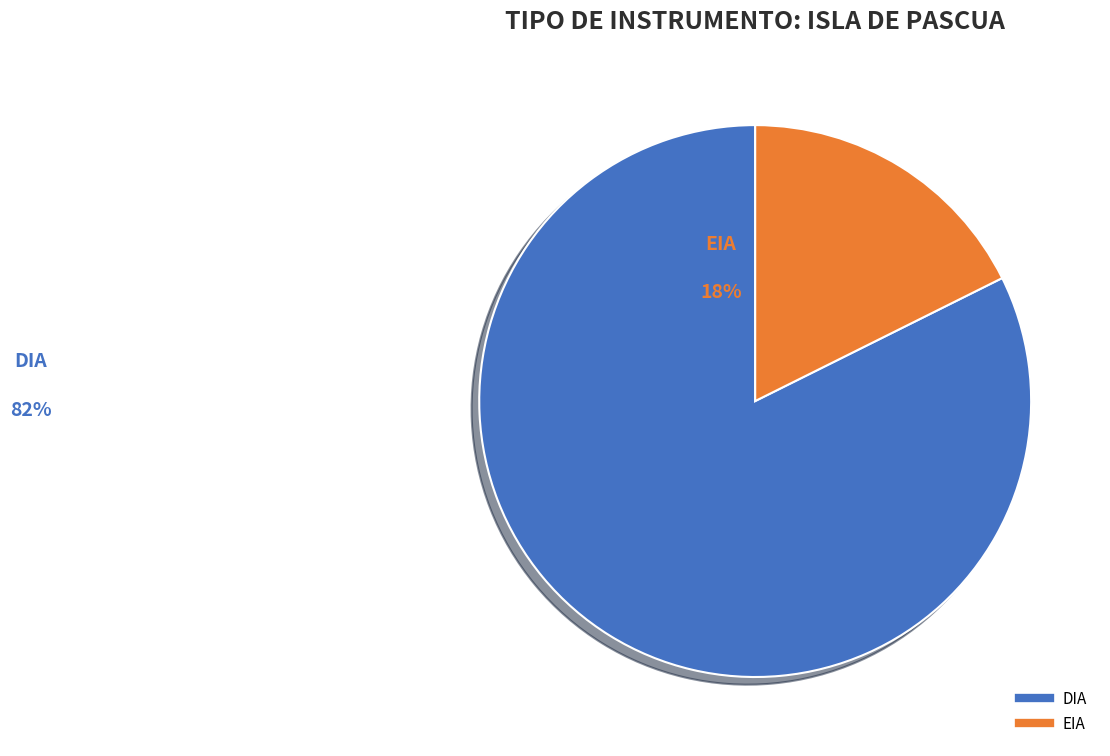

To the nearest percent, what is the average slice percentage?

50%